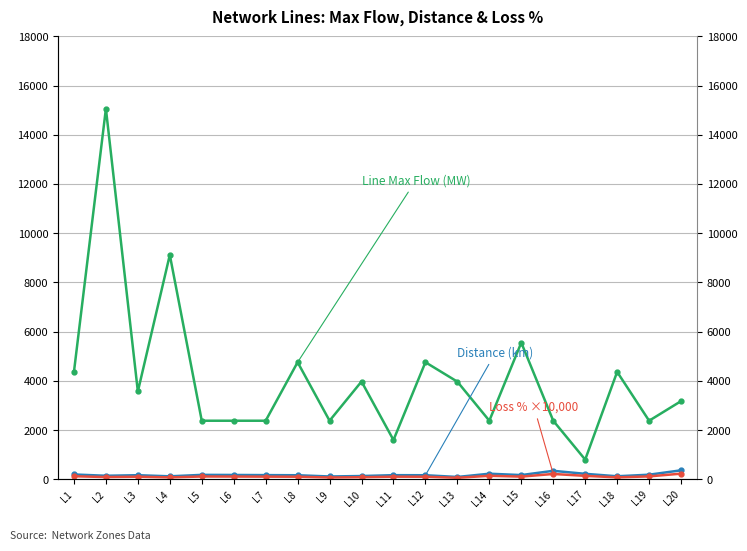

True or false: Distance (km) and Loss % ×10000 intersect in this chart.

False